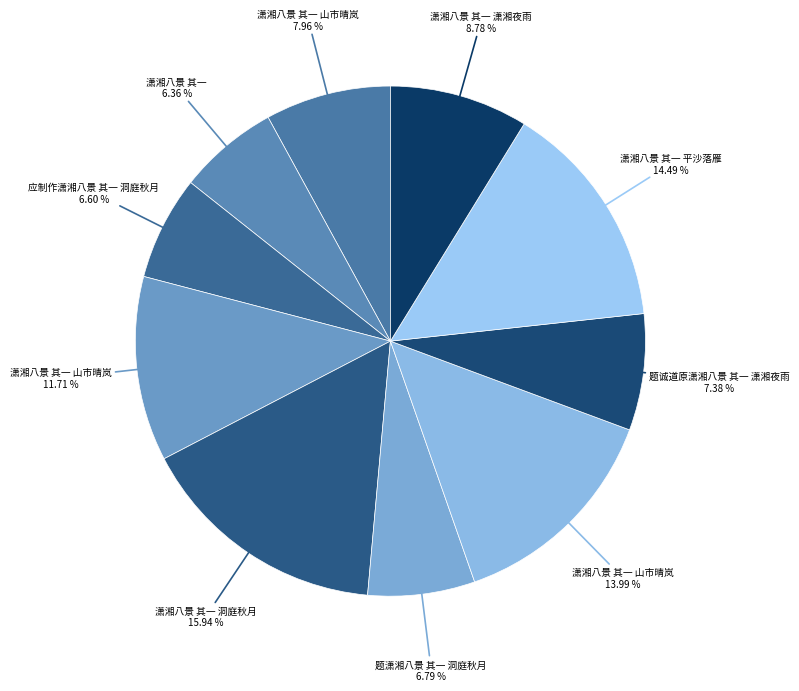

How many segments does this pie chart have?

10